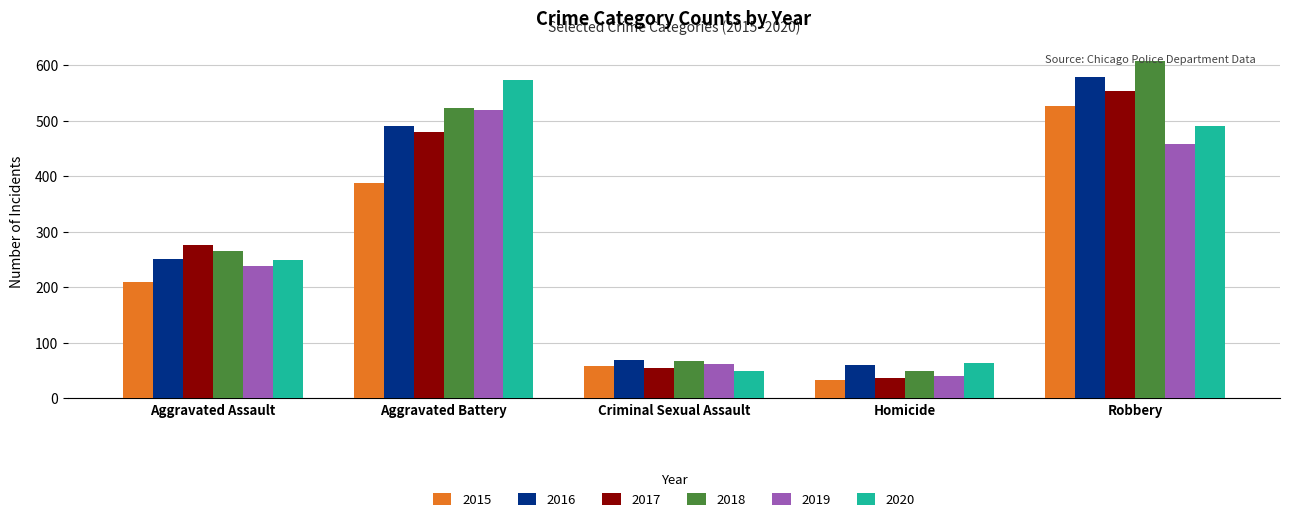

Reading left to right, extract all data points from this chart.

2015: Aggravated Assault=210	Aggravated Battery=387	Criminal Sexual Assault=58	Homicide=32	Robbery=527
2016: Aggravated Assault=250	Aggravated Battery=491	Criminal Sexual Assault=69	Homicide=59	Robbery=579
2017: Aggravated Assault=276	Aggravated Battery=480	Criminal Sexual Assault=55	Homicide=37	Robbery=553
2018: Aggravated Assault=265	Aggravated Battery=522	Criminal Sexual Assault=66	Homicide=49	Robbery=608
2019: Aggravated Assault=238	Aggravated Battery=520	Criminal Sexual Assault=61	Homicide=40	Robbery=458
2020: Aggravated Assault=249	Aggravated Battery=574	Criminal Sexual Assault=49	Homicide=63	Robbery=491